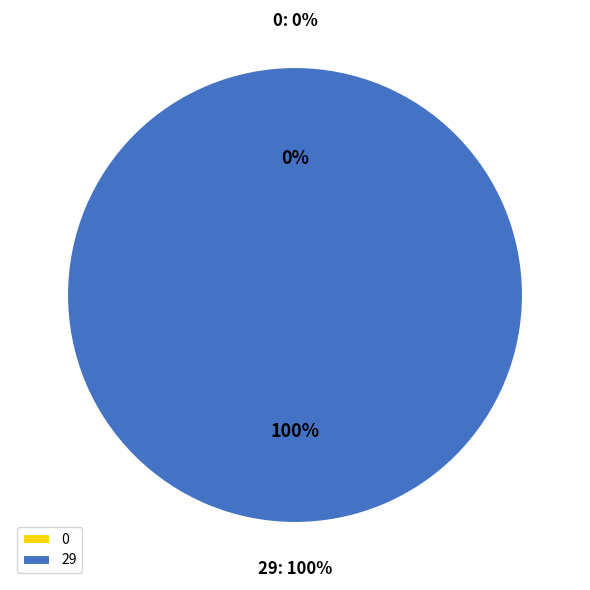

True or false: 0 accounts for 0% of the total.

True